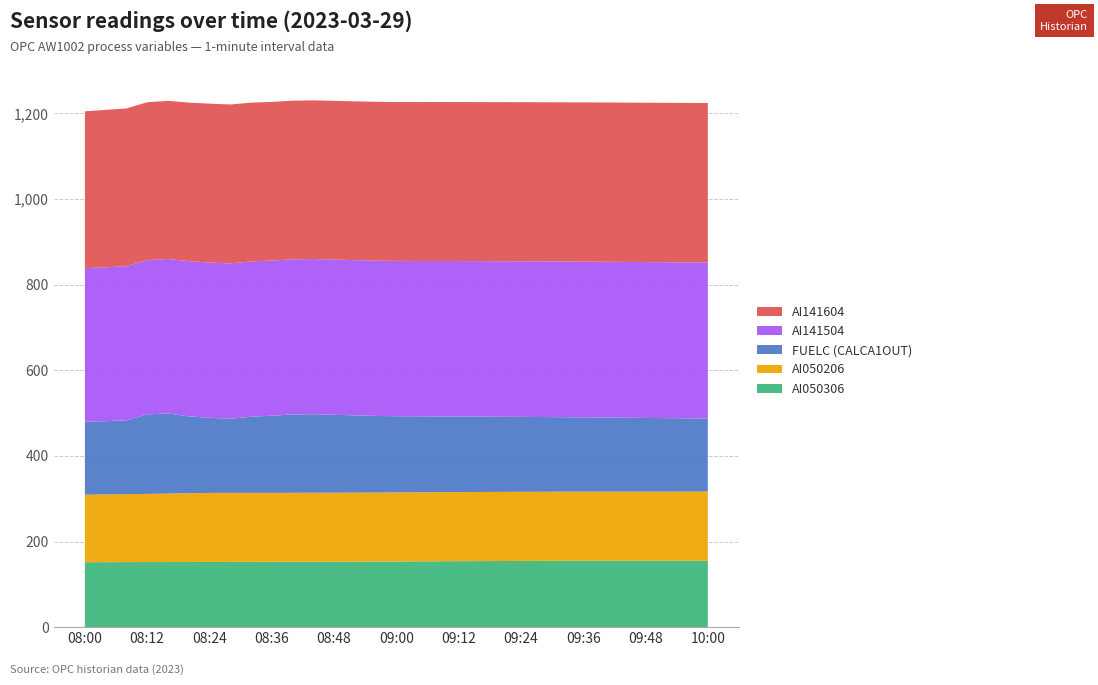

Reading left to right, list all the values displayed in this chart.

OPC.AW1002.1EAI.AI050306.PNT: 151.7	151.8	152.0	152.1	152.1	152.3	152.4	152.5	152.6	152.6	152.8	152.9	152.9	153.1	153.2	153.4	153.7	153.9	154.1	154.3	154.5	154.6	154.7	154.8	154.8	154.9	154.9	154.8	154.8	154.8	154.8
OPC.AW1002.1EAI.AI050206.PNT: 157.7	158.2	158.7	159.1	159.9	160.7	161.1	161.2	161.0	161.0	161.1	161.1	161.1	161.2	161.2	161.2	161.3	161.3	161.4	161.4	161.5	161.6	161.6	161.7	161.7	161.8	161.8	161.8	161.9	161.9	162.0
OPC.AW1002.1E_FUELC.CALCA1OUT.PNT: 170.6	171.1	172.5	185.7	187.0	179.4	175.5	173.1	178.0	180.2	183.0	183.5	182.0	180.5	179.0	178.0	177.5	177.0	176.5	176.0	175.5	175.0	174.5	174.0	173.5	173.0	172.5	172.0	171.5	171.0	170.5
OPC.AW1002.1LAI.AI141504.PNT: 358.6	359.5	360.1	360.5	361.1	362.5	362.9	363.0	362.7	362.4	362.4	362.5	362.6	362.7	362.8	362.9	363.0	363.1	363.2	363.3	363.4	363.5	363.6	363.7	363.8	363.9	364.0	364.1	364.2	364.3	364.4
OPC.AW1002.1LAI.AI141604.PNT: 366.5	367.8	368.5	368.9	369.2	370.5	371.0	371.2	370.9	370.7	370.6	370.7	370.8	370.9	371.0	371.1	371.2	371.3	371.4	371.5	371.6	371.7	371.8	371.9	372.0	372.1	372.2	372.3	372.4	372.5	372.6